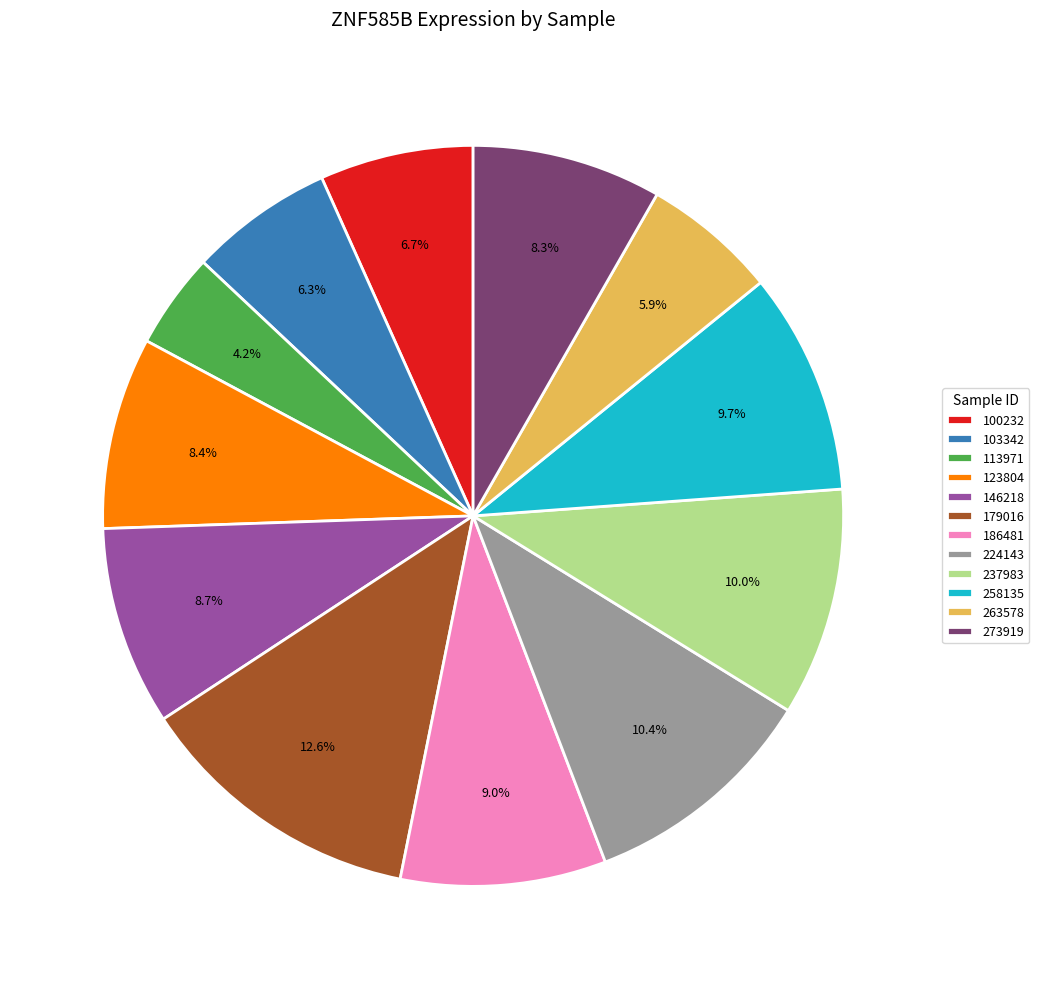

Does 179016 account for over 50% of the chart?

No